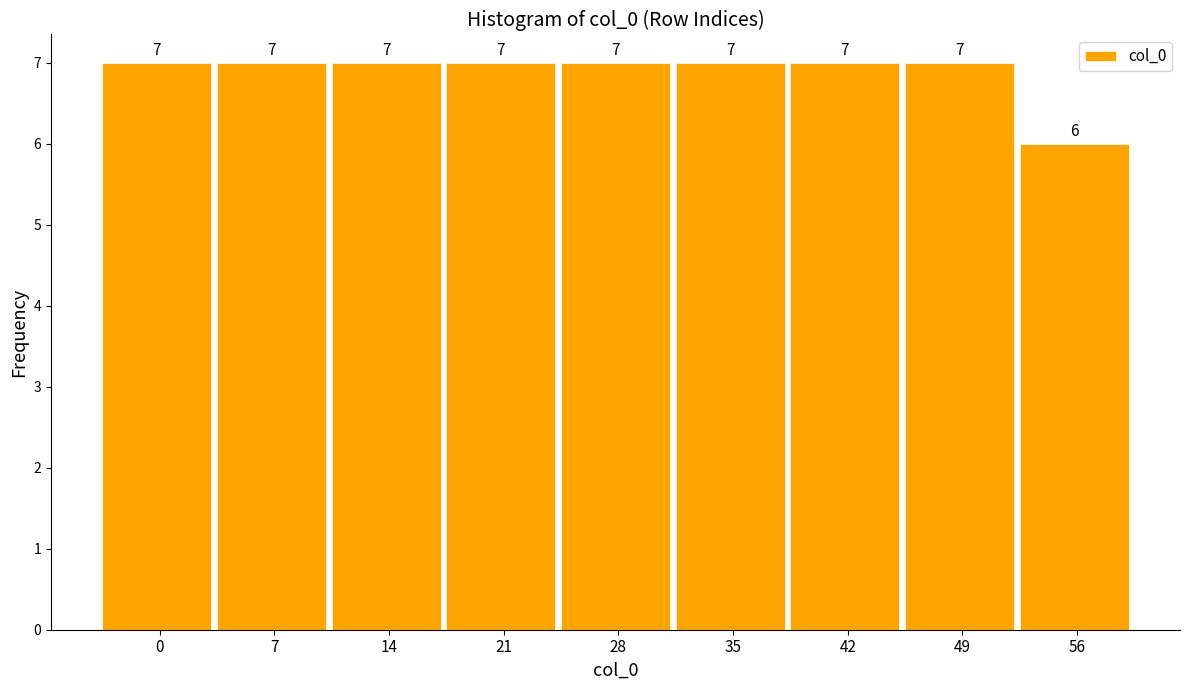

Reading left to right, transcribe all the data shown in this chart.

0=7	7=7	14=7	21=7	28=7	35=7	42=7	49=7	56=6